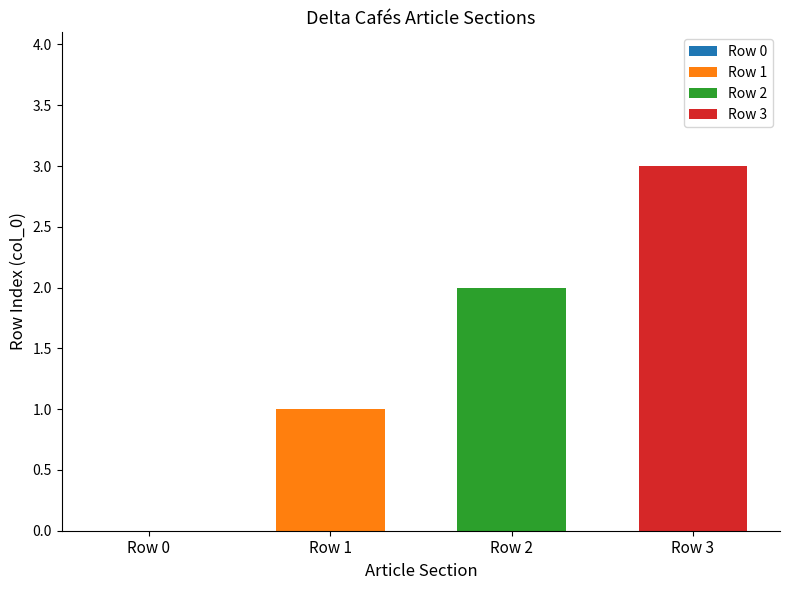

The Row 1 series shows 1 at Row 2. True or false?

True